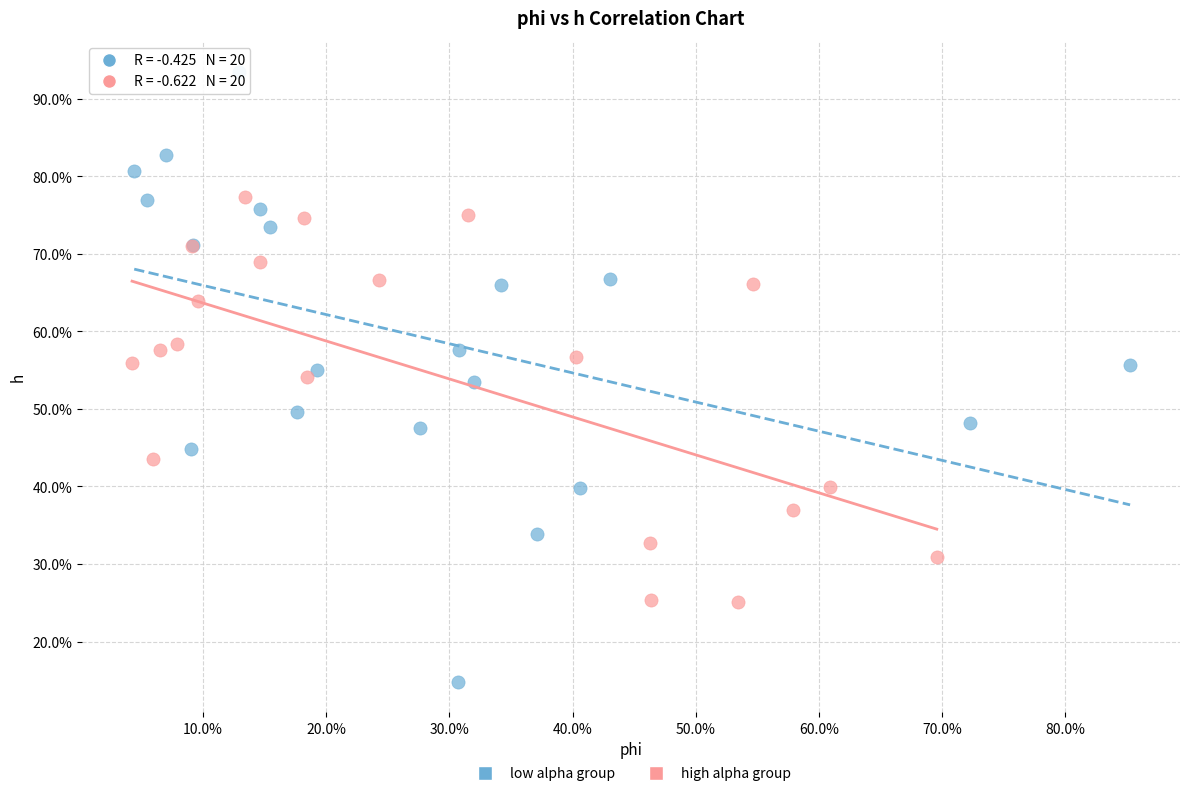

Which series reaches the minimum Y coordinate?

low alpha group